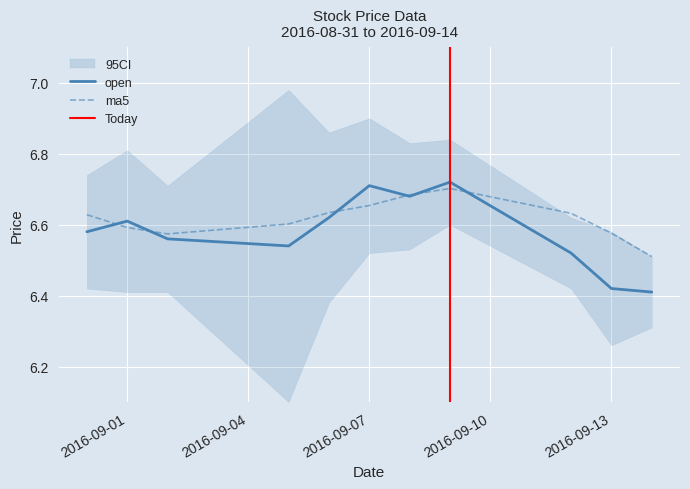

Is it true that open equals 6.5 at 2016-09-12?

True